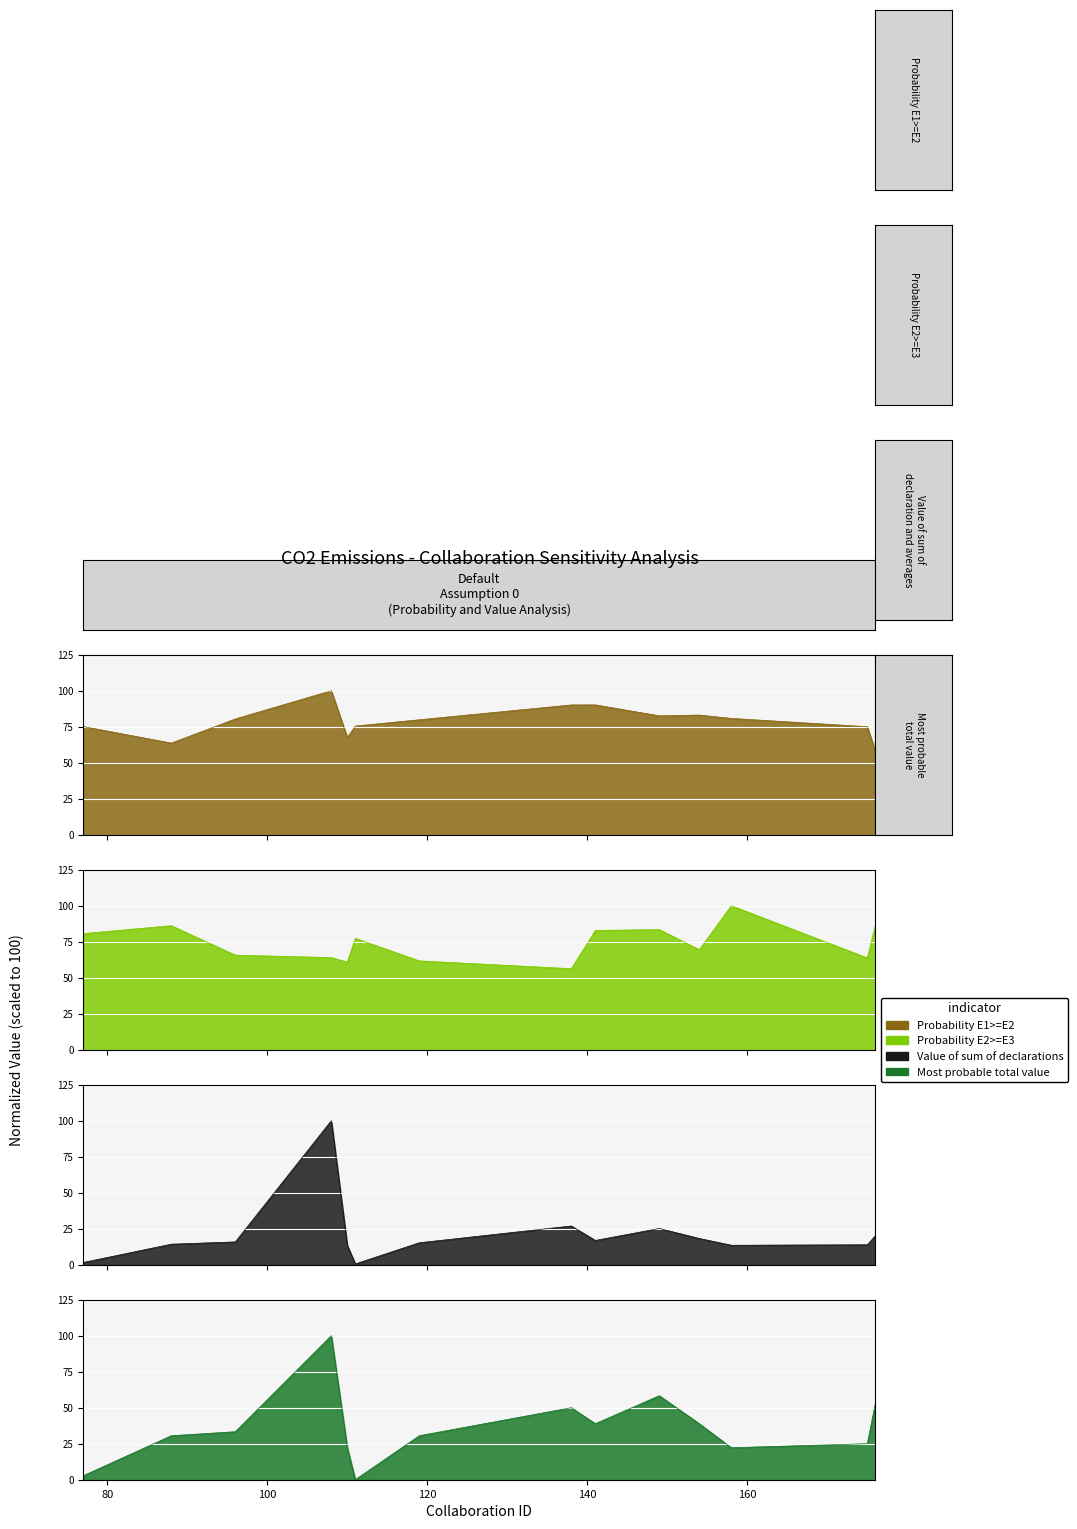

Where is the first local maximum for Probability E1>=E2?

108